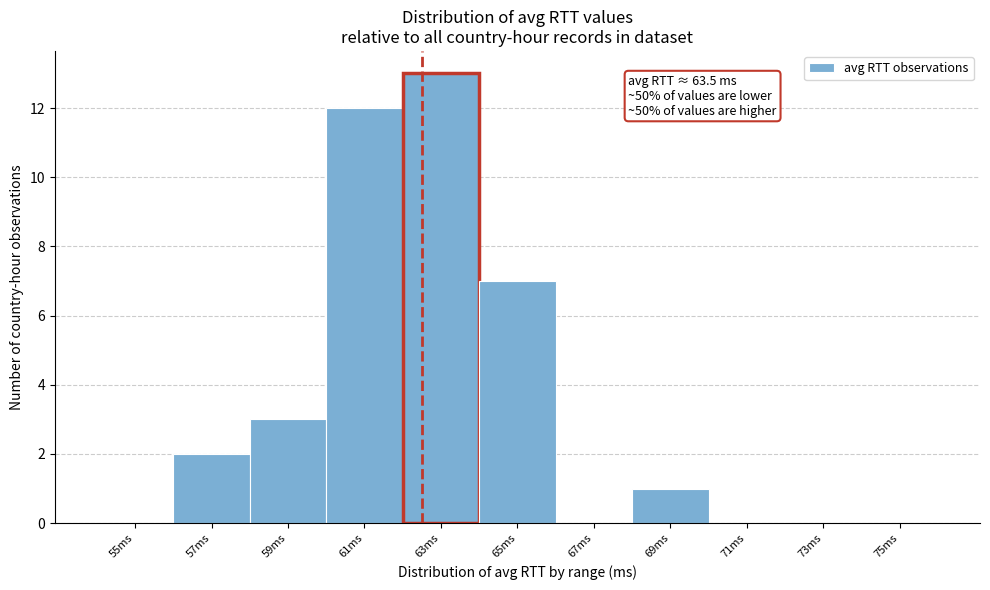

Reading left to right, what are all the values shown in this chart?

55ms=0	57ms=2	59ms=3	61ms=12	63ms=13	65ms=7	67ms=0	69ms=1	71ms=0	73ms=0	75ms=0